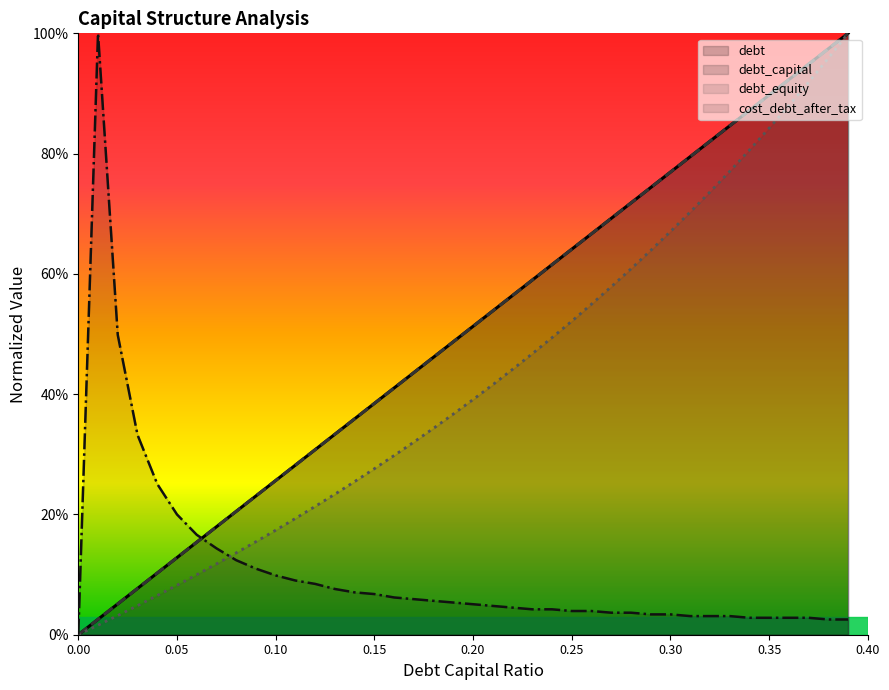

List the labels in order of cost_debt_after_tax value, smallest first.

0.0, 0.38, 0.39, 0.34, 0.35, 0.36, 0.37, 0.31, 0.32, 0.33, 0.29, 0.3, 0.27, 0.28, 0.25, 0.26, 0.23, 0.24, 0.22, 0.21, 0.2, 0.19, 0.18, 0.17, 0.16, 0.15, 0.14, 0.13, 0.12, 0.11, 0.1, 0.09, 0.08, 0.07, 0.06, 0.05, 0.04, 0.03, 0.02, 0.01